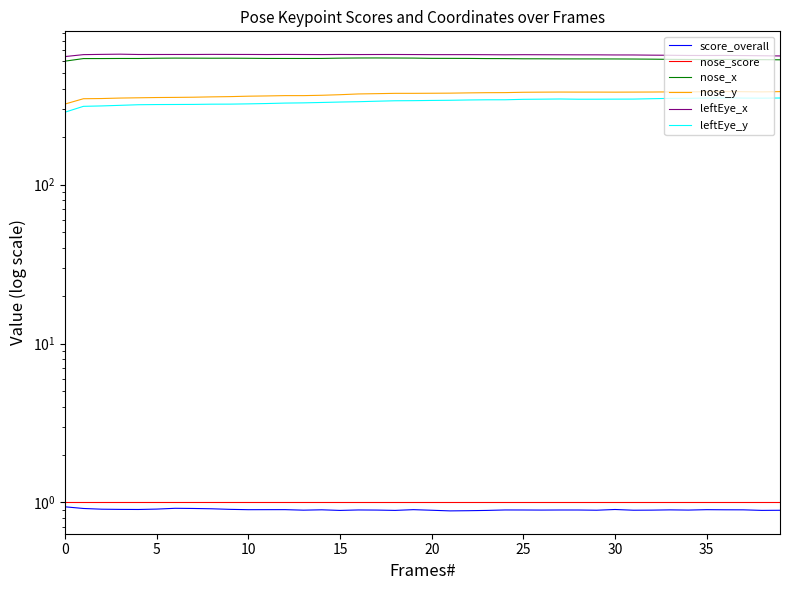

Does the chart have visible grid lines?

No